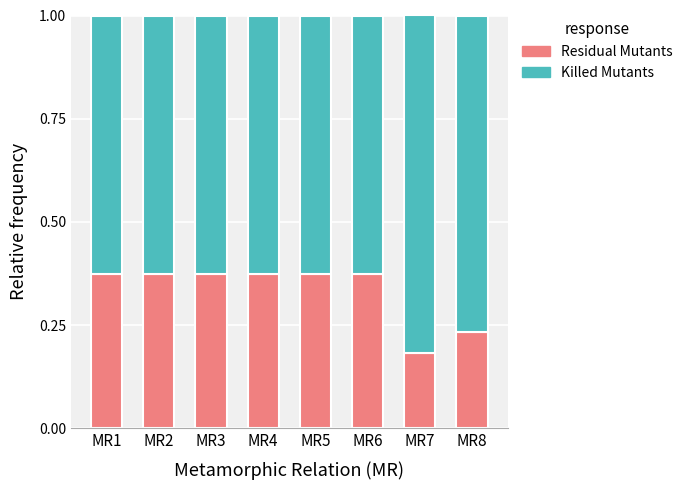

How many data points does each series have?

8